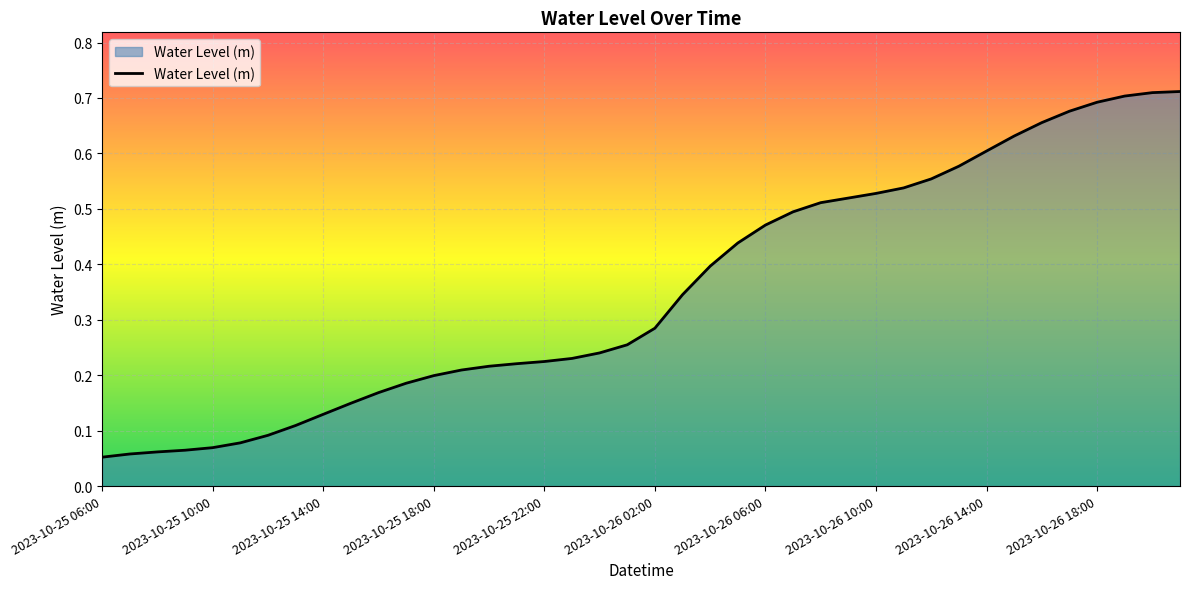

What is the value of the 39th point from the left?

0.7